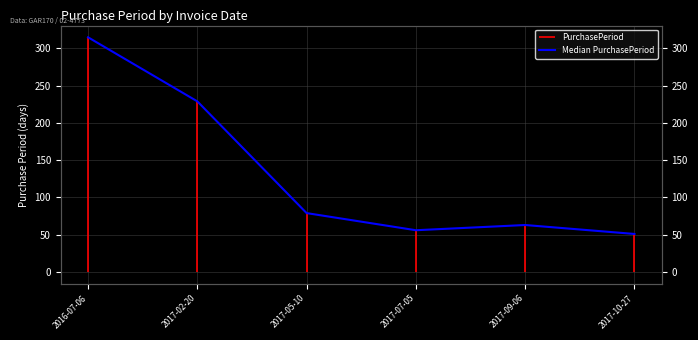

At which category does the data reach its first local peak?

2017-09-06